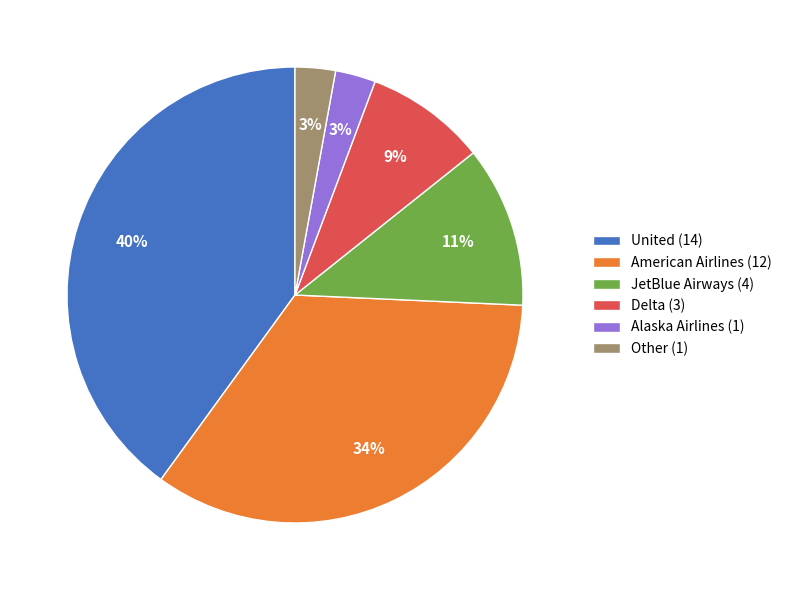

Combined, do United and JetBlue Airways account for over 50%?

Yes